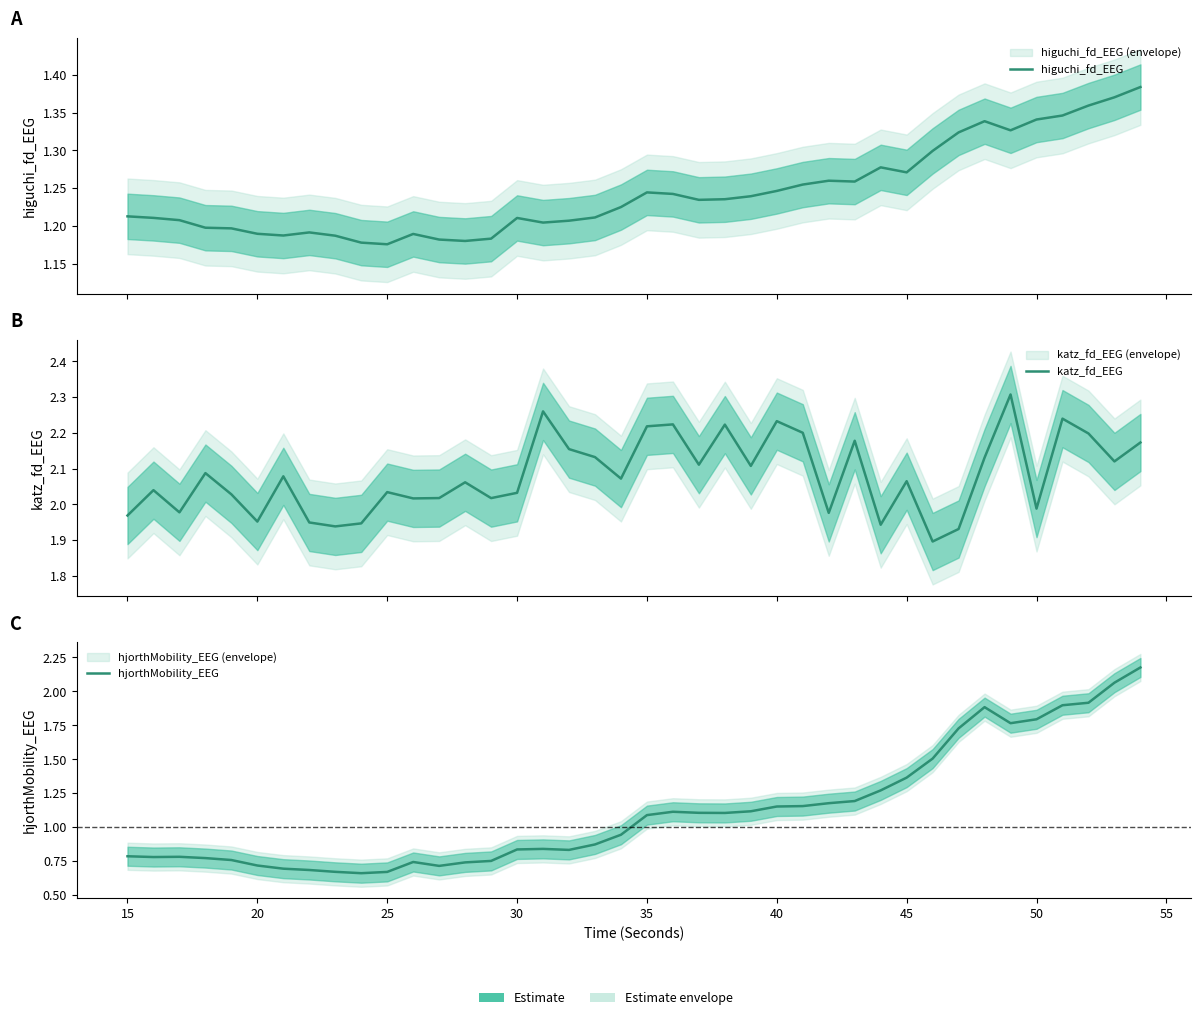

How many values in the katz_fd_EEG series are below 2?

11